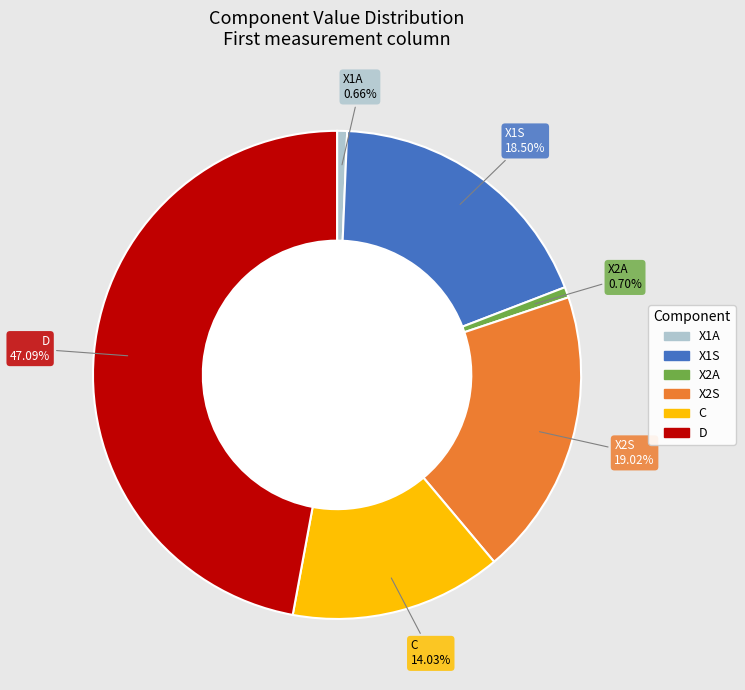

To the nearest percent, what is the difference between the largest and smallest slice percentages?

46%